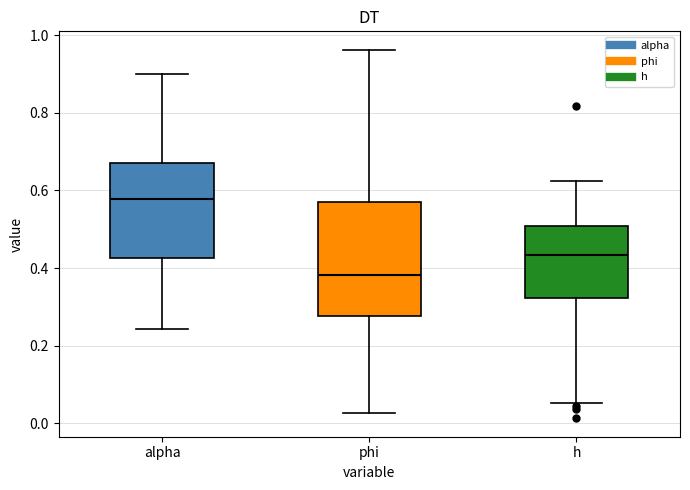

Reading left to right, transcribe this box plot: for each box, give where its median line is, the range the box spans, and where its two whiskers end, as read against the y-axis. The values are not printed on the chart, so give them approximately, as read against the axis.

alpha: median 0.58, box 0.42 to 0.68, whiskers 0.24 to 0.90
phi: median 0.38, box 0.28 to 0.58, whiskers 0.02 to 0.96
h: median 0.44, box 0.32 to 0.50, whiskers 0.06 to 0.62